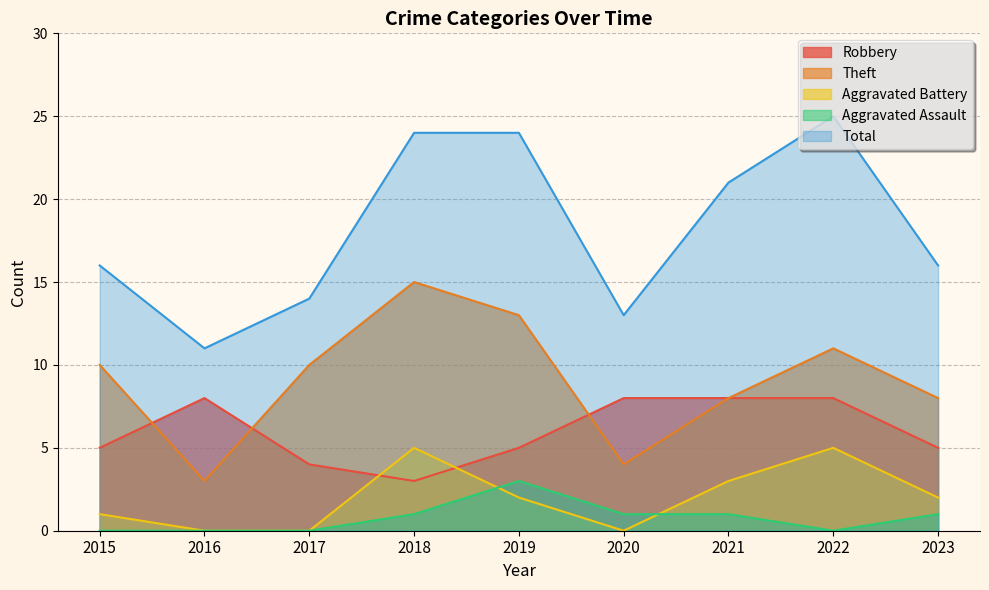

At which label does Total reach its peak?

2022